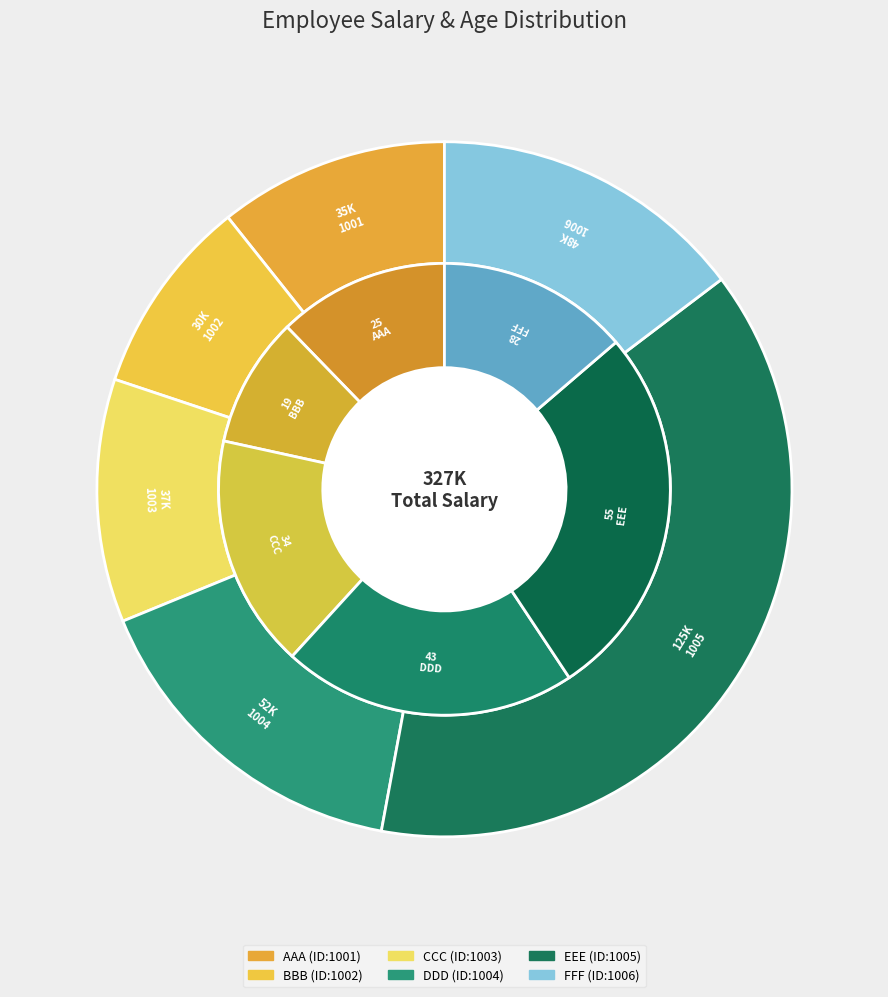

To the nearest percent, what portion does 1006 represent?

15%